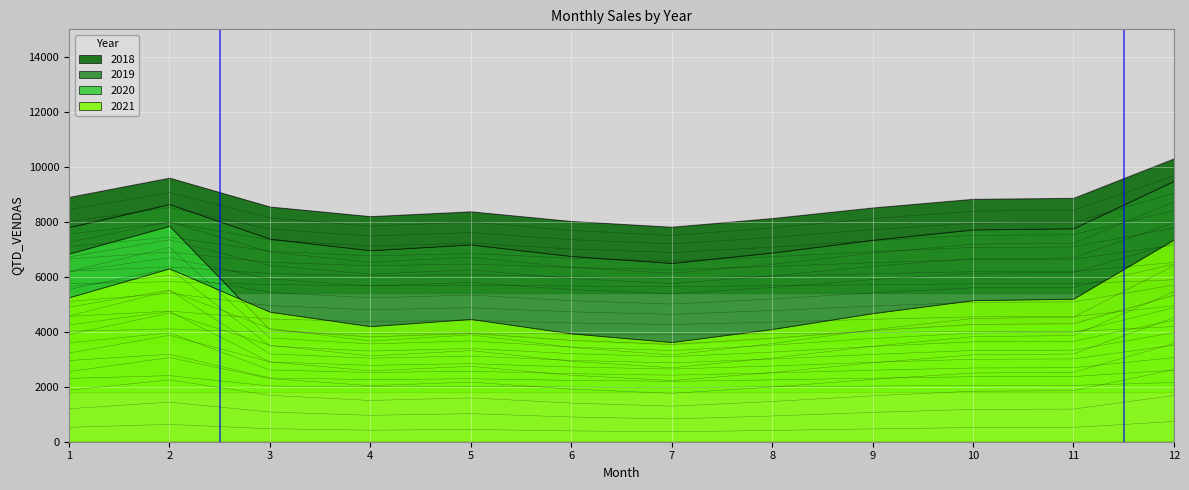

Is the value of 2018 at 10 greater than the value of 2021 at 1?

No